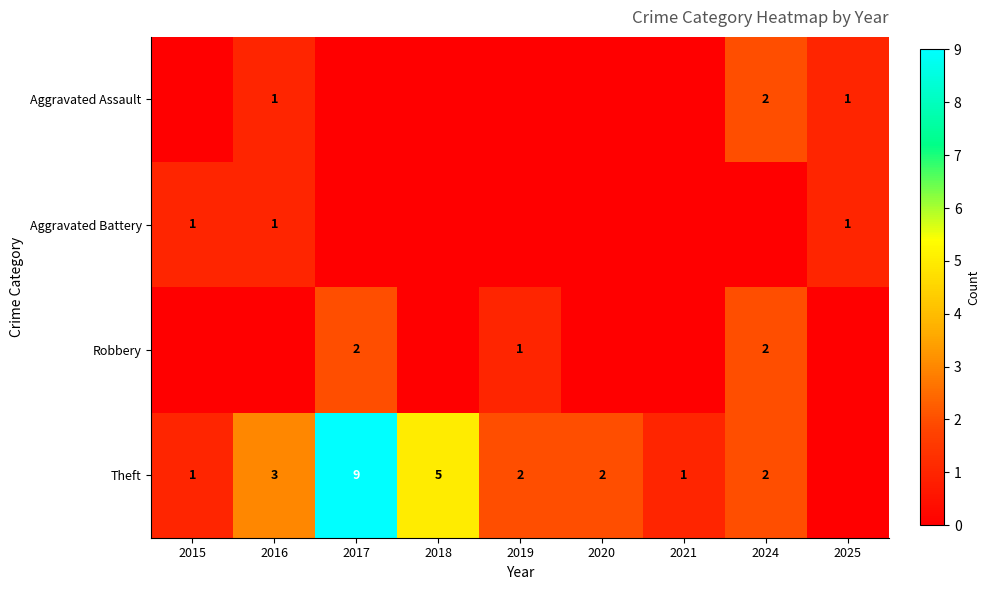

Is it true that Aggravated Battery equals 2 at 2015?

False